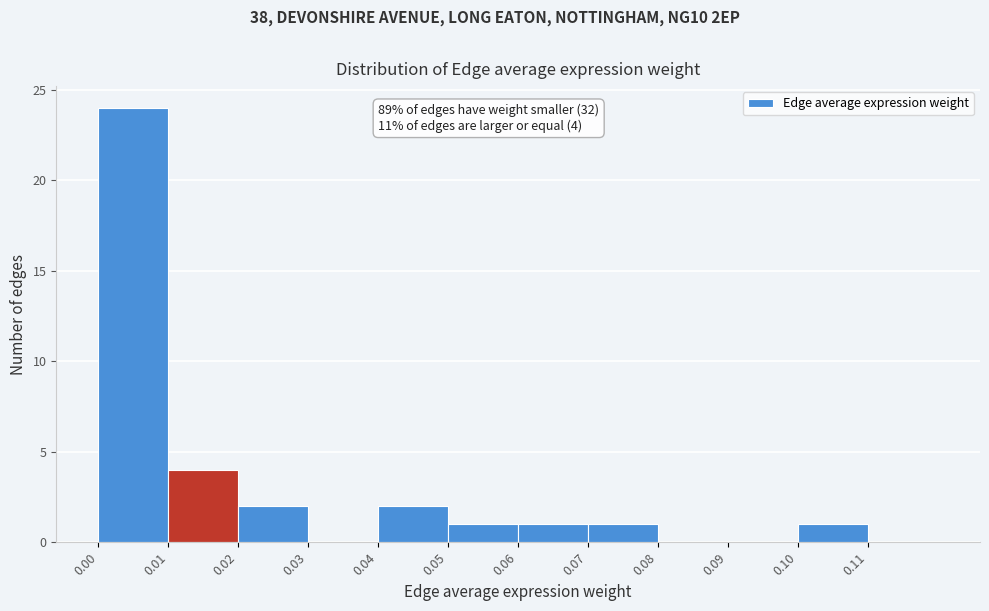

Which range on the x-axis has the tallest bar?

0.00 to 0.01